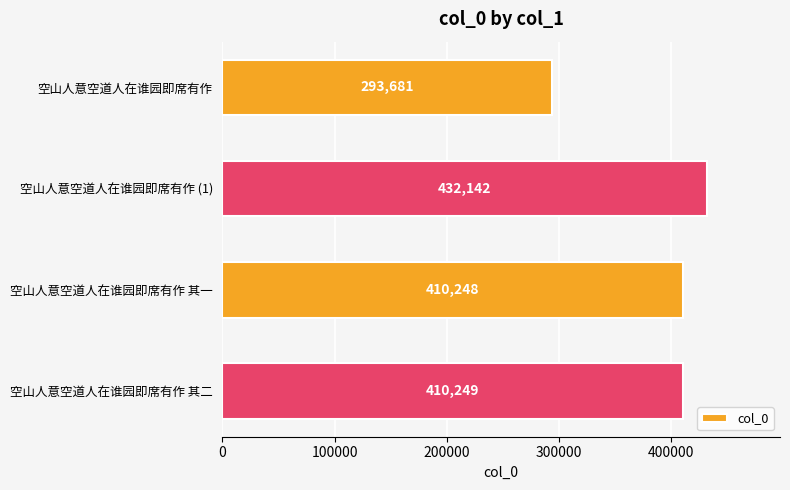

At which label is the value closest to 362911?

空山人意空道人在谁园即席有作 其一